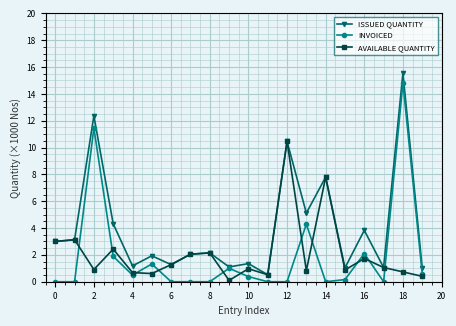

What is the highest value of the AVAILABLE QUANTITY series?

10.5